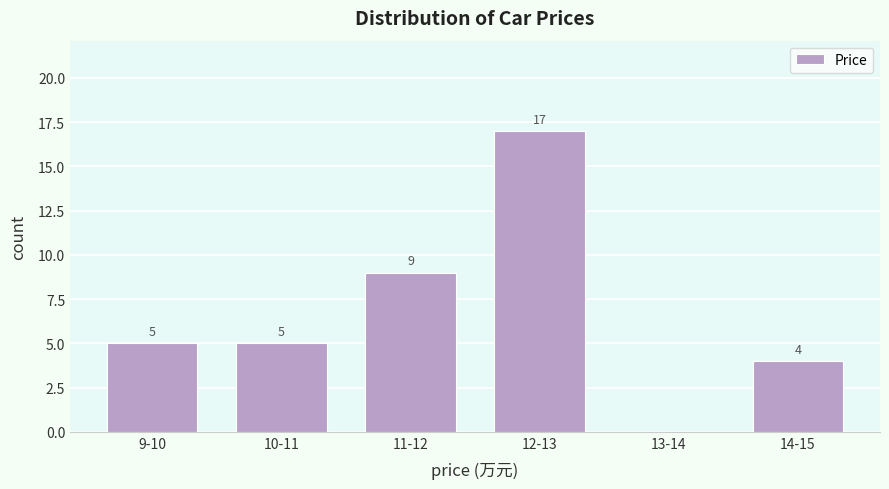

Reading left to right, extract all data points from this chart.

9-10=5	10-11=5	11-12=9	12-13=17	13-14=0	14-15=4